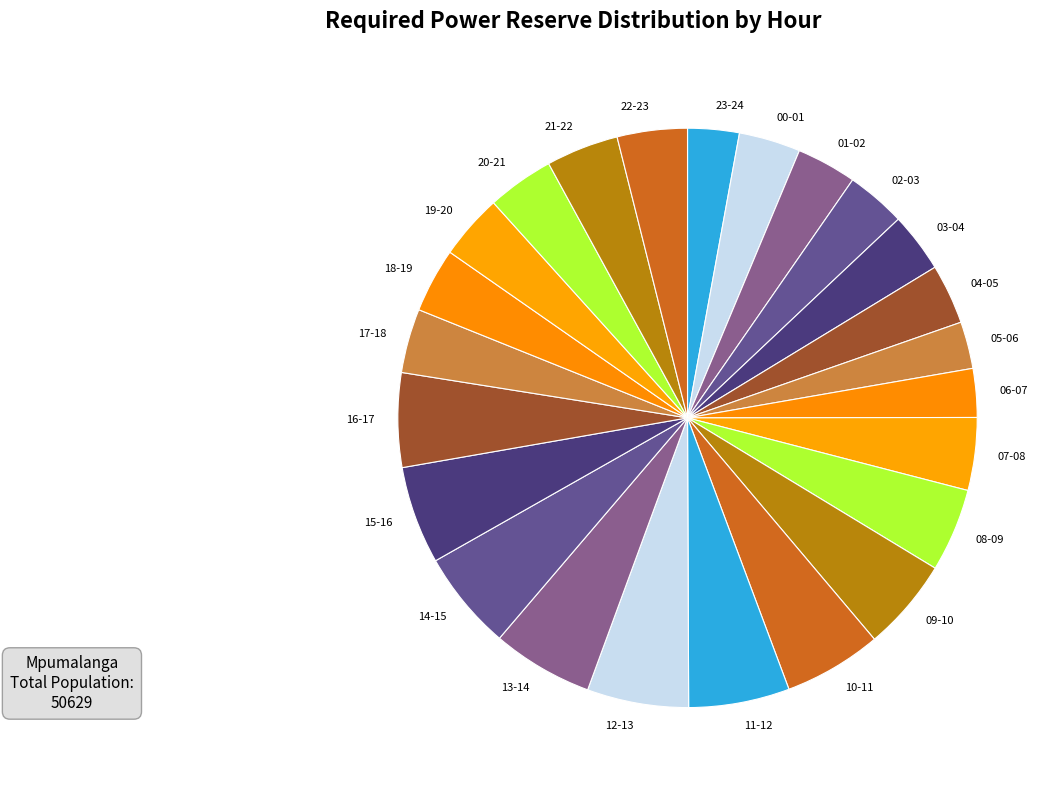

The 15-16 slice represents 1% of the pie. True or false?

False